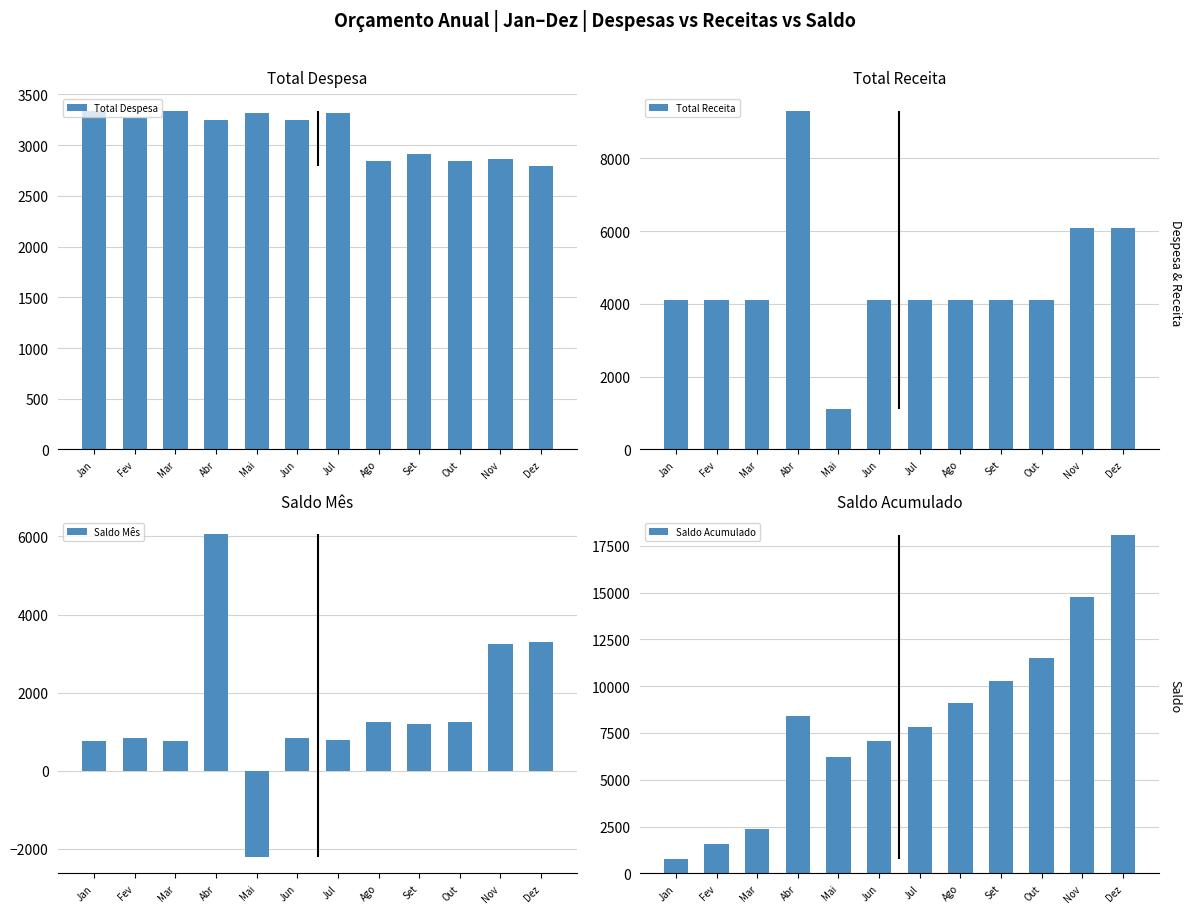

Reading left to right, what are all the values shown in this chart?

Total Despesa: Jan=3335	Fev=3270	Mar=3335	Abr=3248	Mai=3313	Jun=3248	Jul=3313	Ago=2848	Set=2913	Out=2848	Nov=2863	Dez=2798
Total Receita: Jan=4100	Fev=4100	Mar=4100	Abr=9300	Mai=1100	Jun=4100	Jul=4100	Ago=4100	Set=4100	Out=4100	Nov=6100	Dez=6100
Saldo Mês: Jan=765	Fev=830	Mar=765	Abr=6052	Mai=-2213	Jun=852	Jul=787	Ago=1252	Set=1187	Out=1252	Nov=3237	Dez=3302
Saldo Acumulado: Jan=765	Fev=1595	Mar=2360	Abr=8412	Mai=6199	Jun=7051	Jul=7838	Ago=9090	Set=10277	Out=11529	Nov=14766	Dez=18068